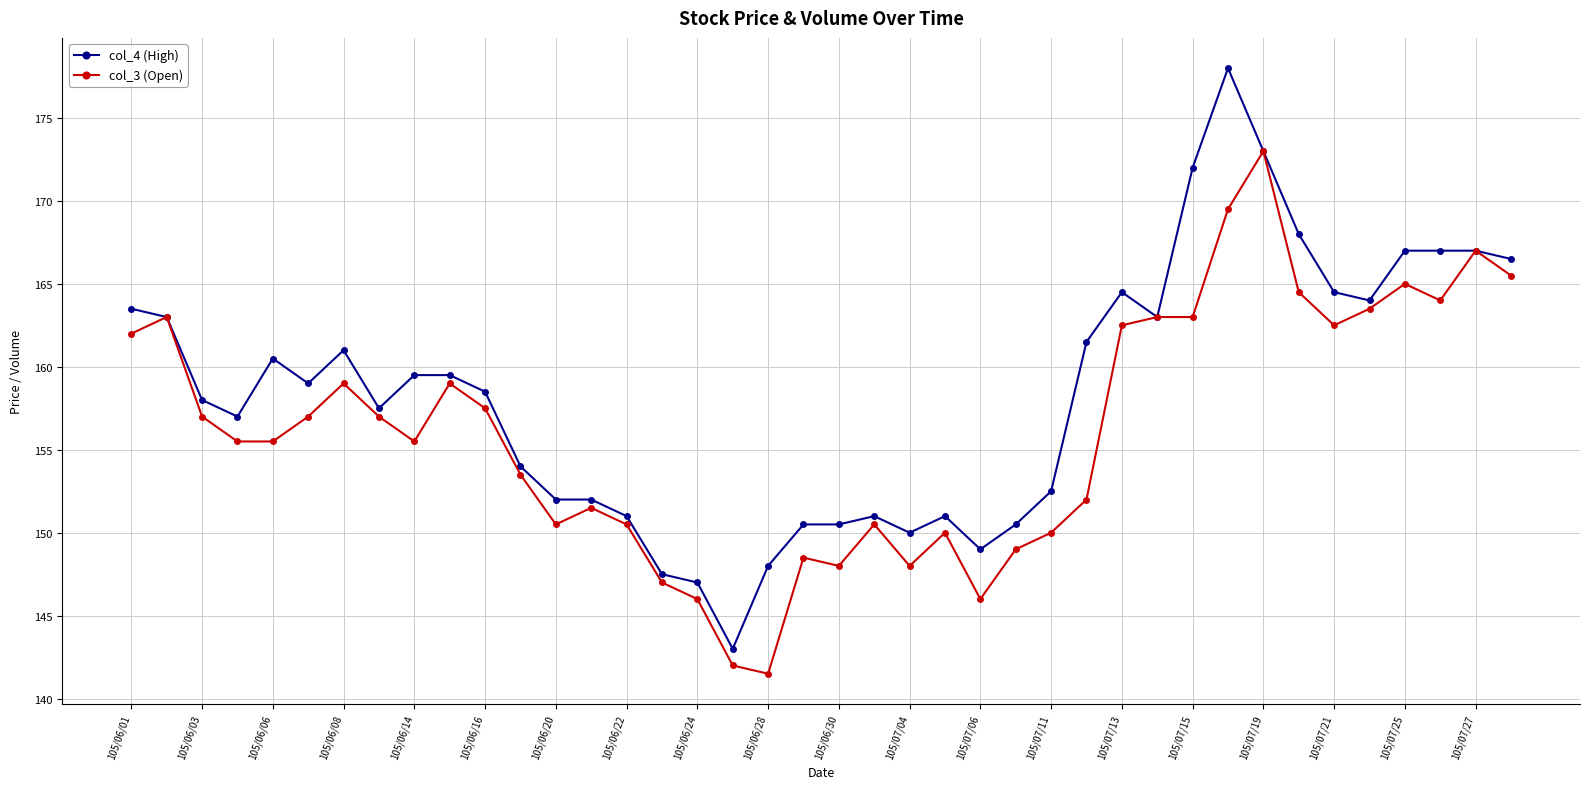

Which series has the largest total across all categories?

col_4 (High)